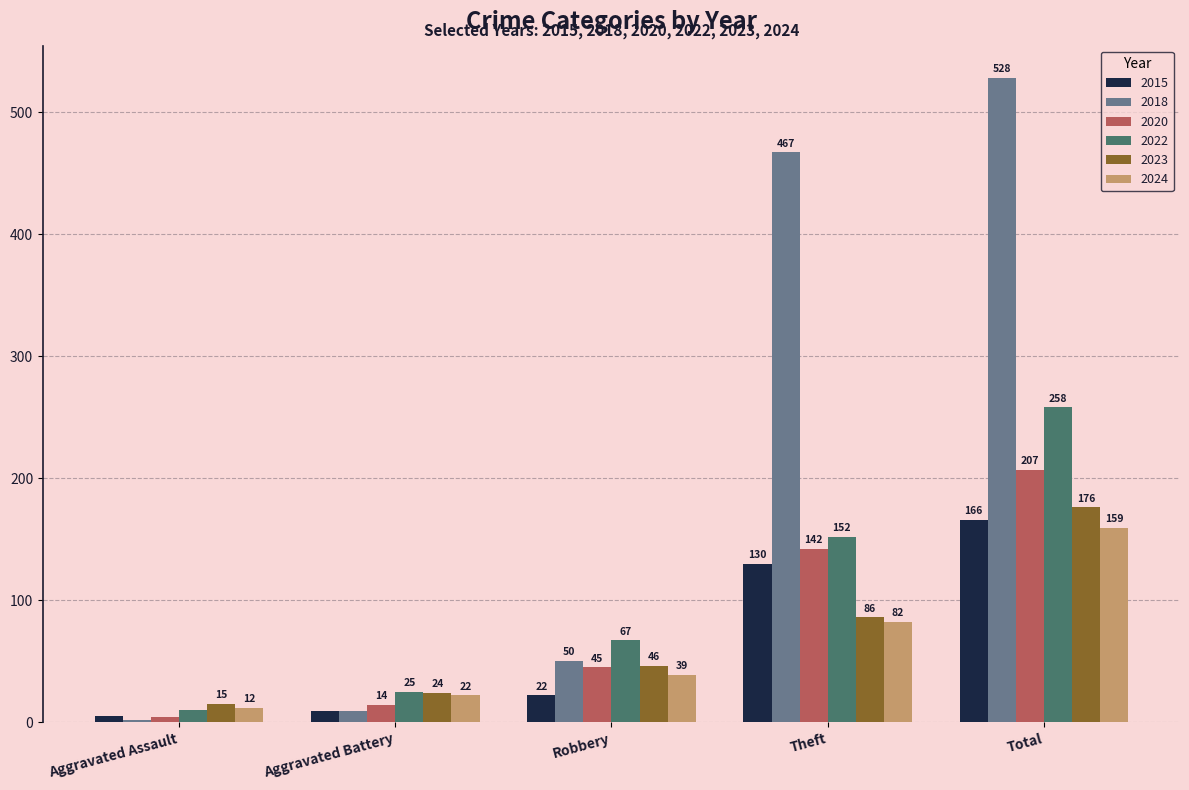

Where is 2022 nearest to the value 134?

Theft